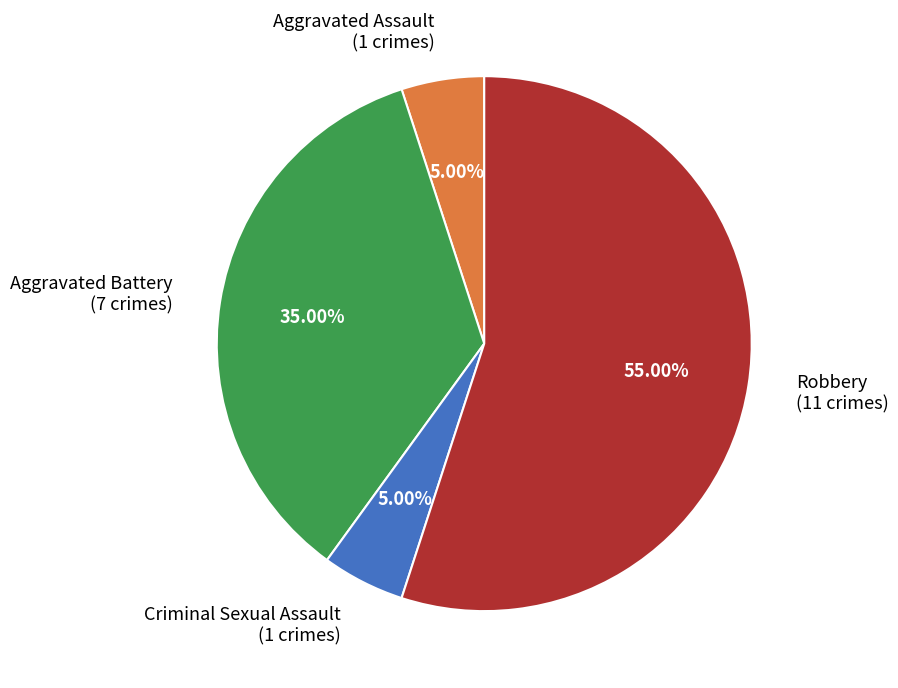

To the nearest percent, what portion does Robbery represent?

55%